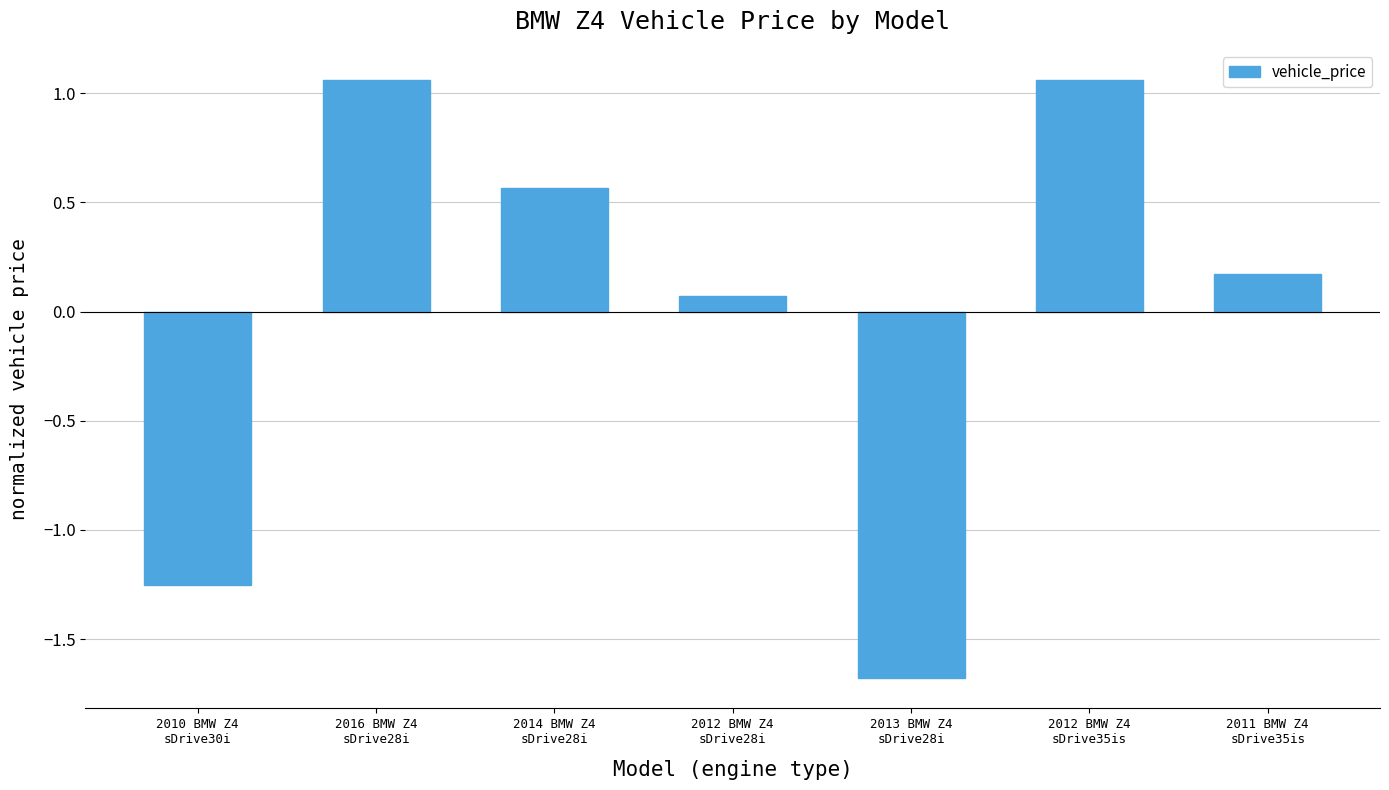

What is the difference between the maximum and second lowest values?

2.3